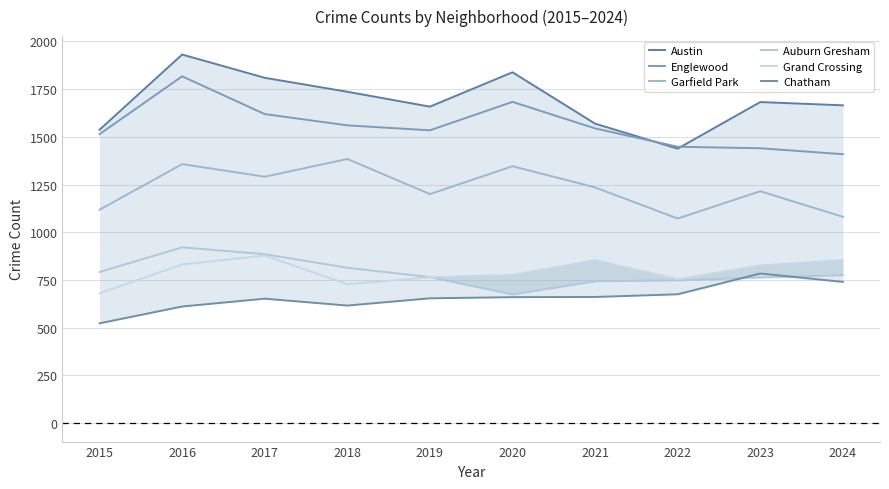

Which category has the highest value in the Englewood series?

2016